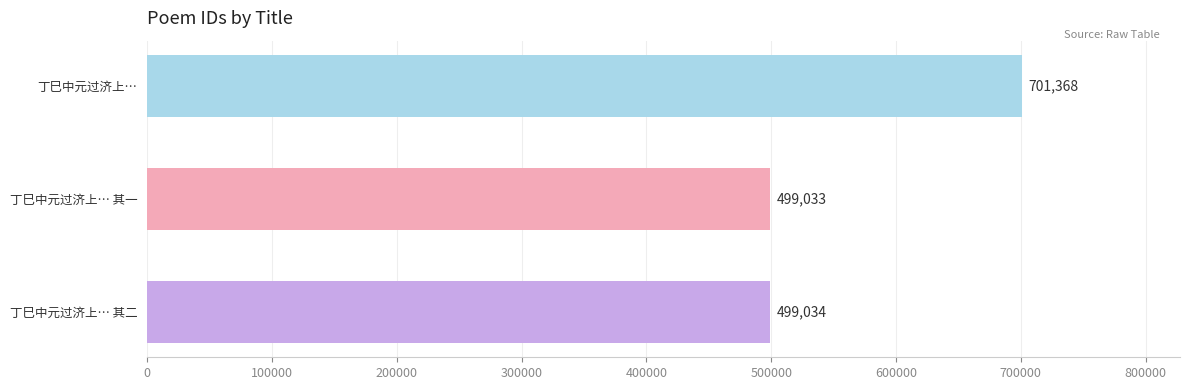

What is the average value?

566478